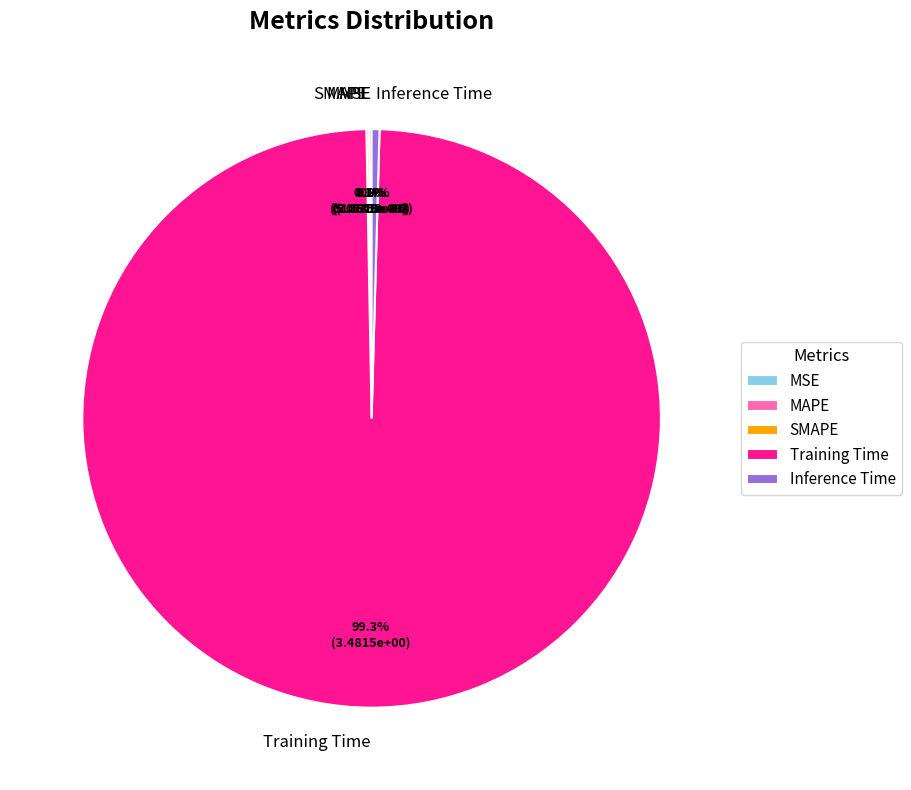

Is there a majority slice in this chart?

Yes